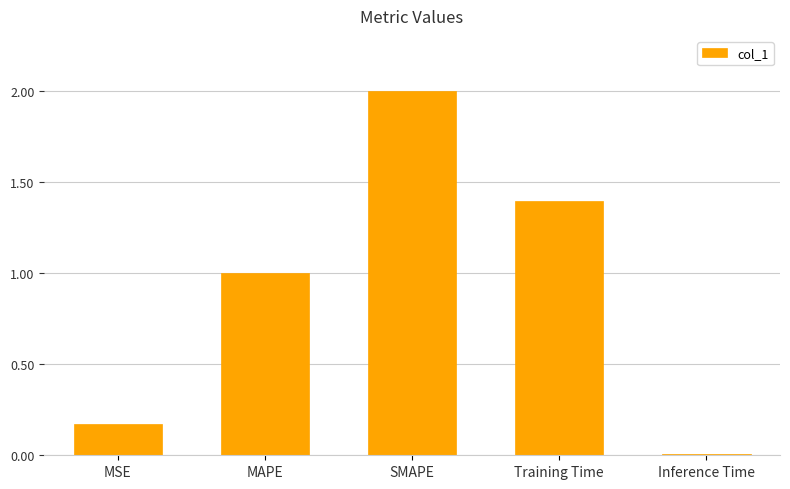

What is the greatest value displayed?

2.0